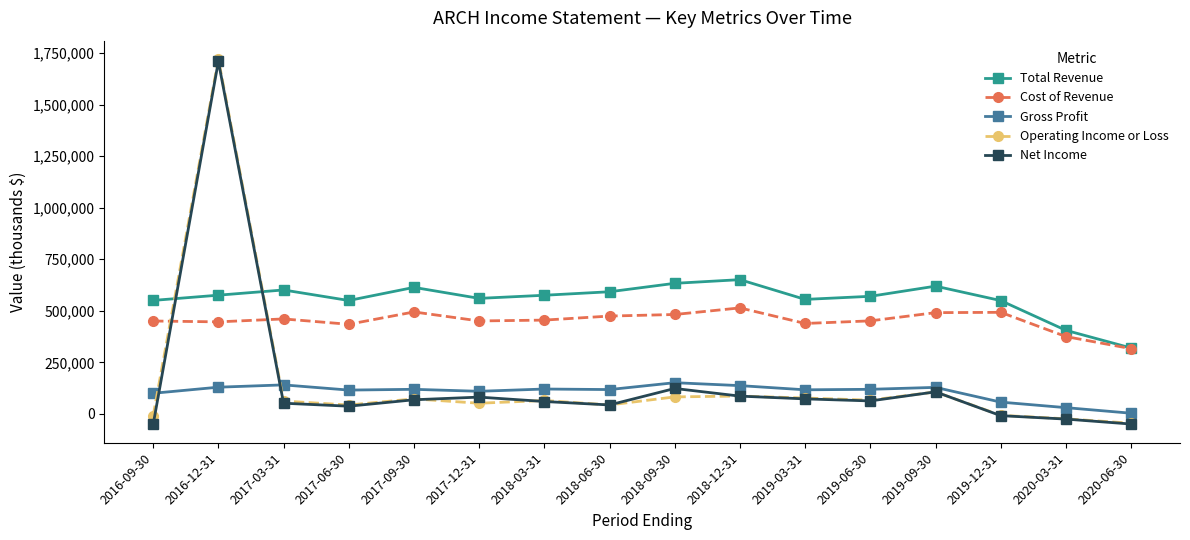

What is the label of the 8th point from the right?

2018-09-30